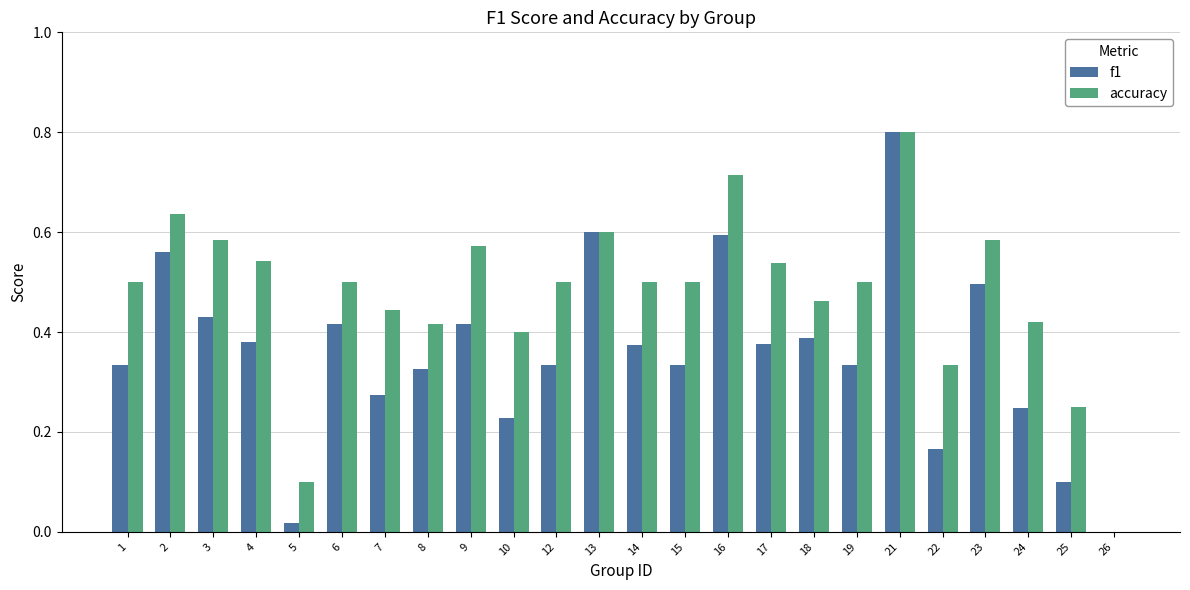

Which label corresponds to the largest value in the chart?

21